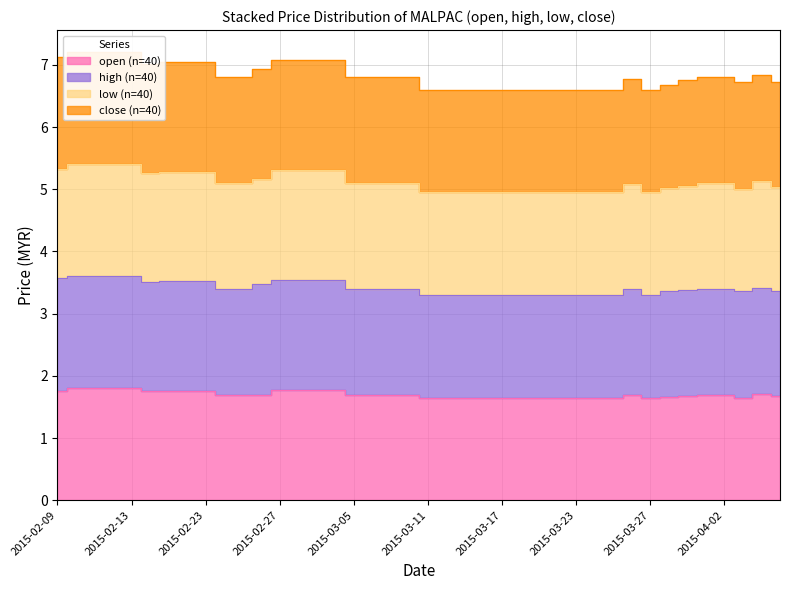

Where is the first local minimum for open?

2015-02-16